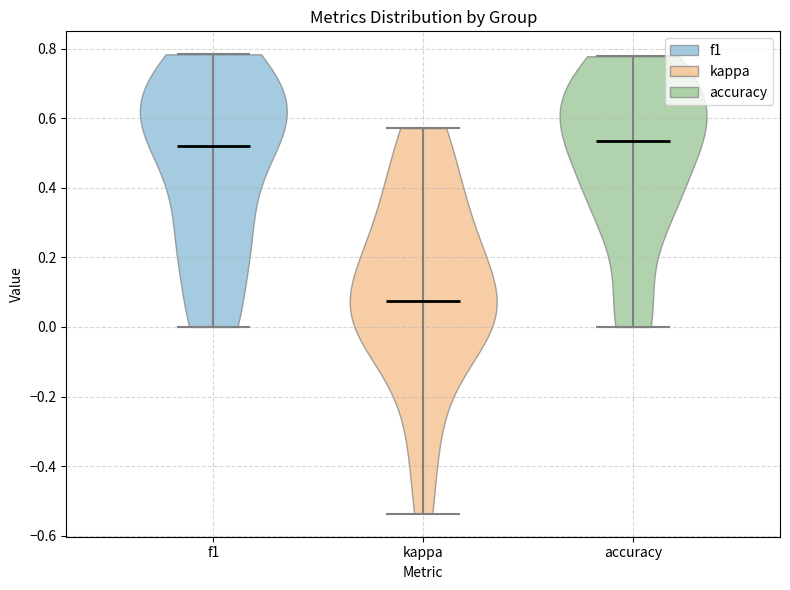

What is the highest point the violin for kappa reaches on the y-axis? The values are not printed on the chart, so give them approximately, as read against the axis.

0.58